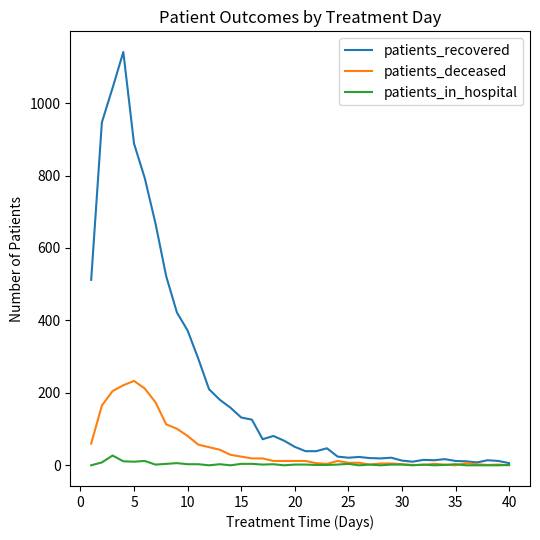

How many lines are shown in the chart?

3